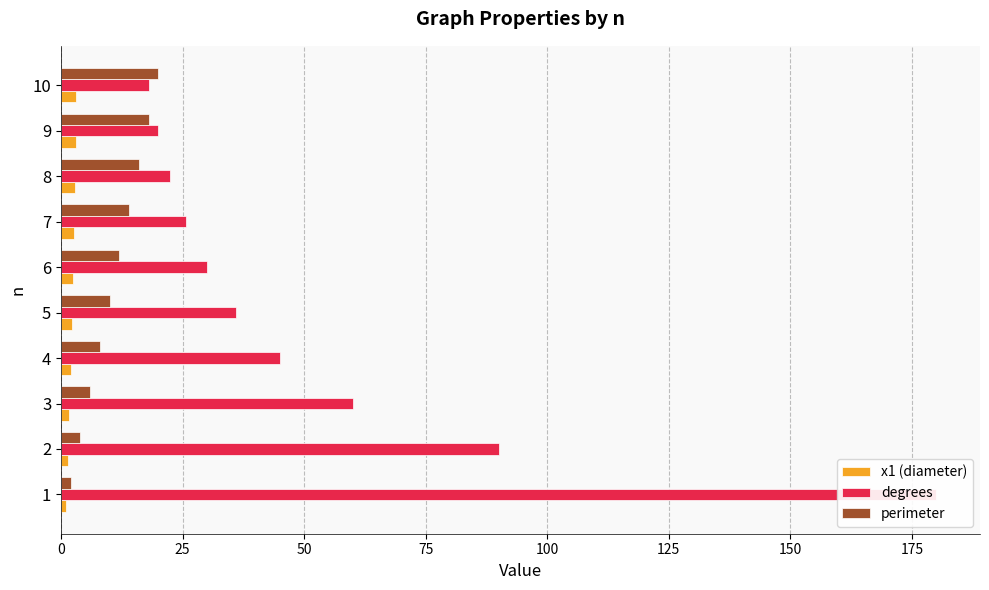

Are the bars horizontal?

Yes